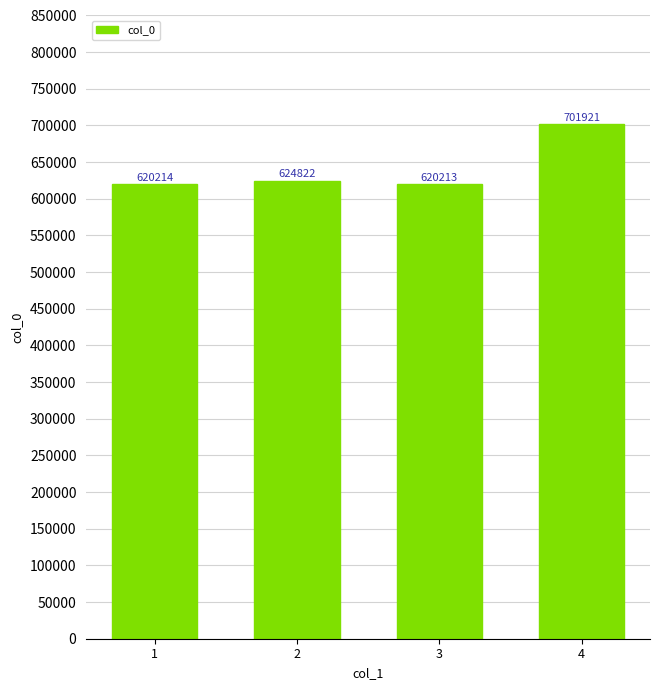

Reading left to right, what are all the values shown in this chart?

620214	624822	620213	701921